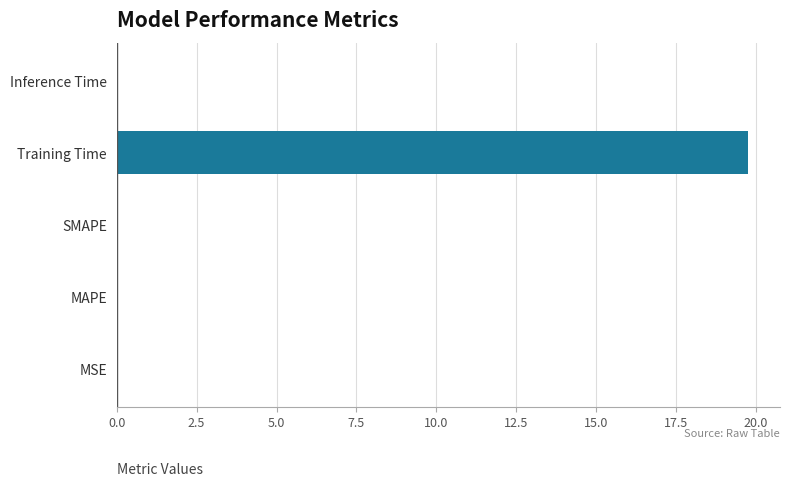

Which has a higher value, Training Time or MAPE?

Training Time